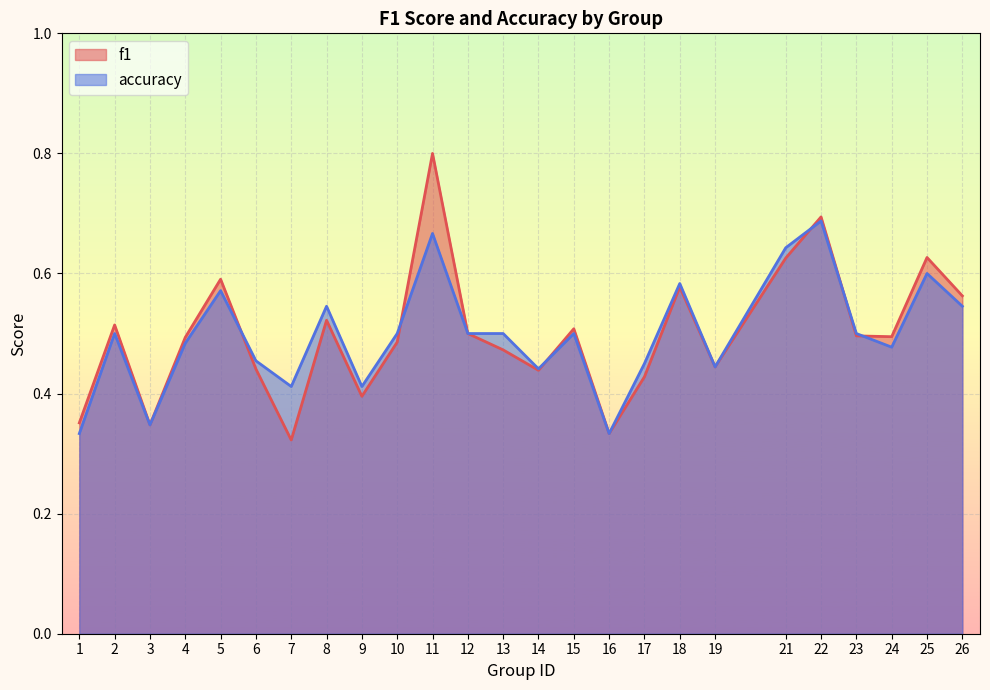

What is the sum of the f1 values at 14 and 6?

0.9